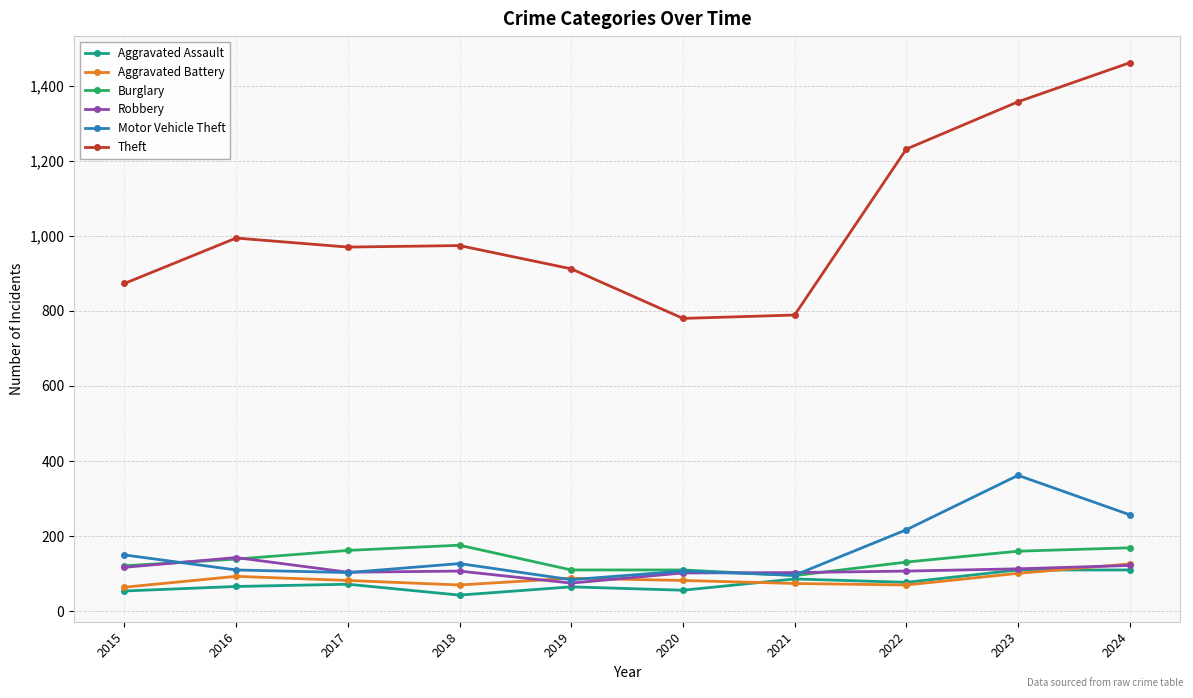

What are all the series names shown in the legend?

Aggravated Assault, Aggravated Battery, Burglary, Robbery, Motor Vehicle Theft, Theft